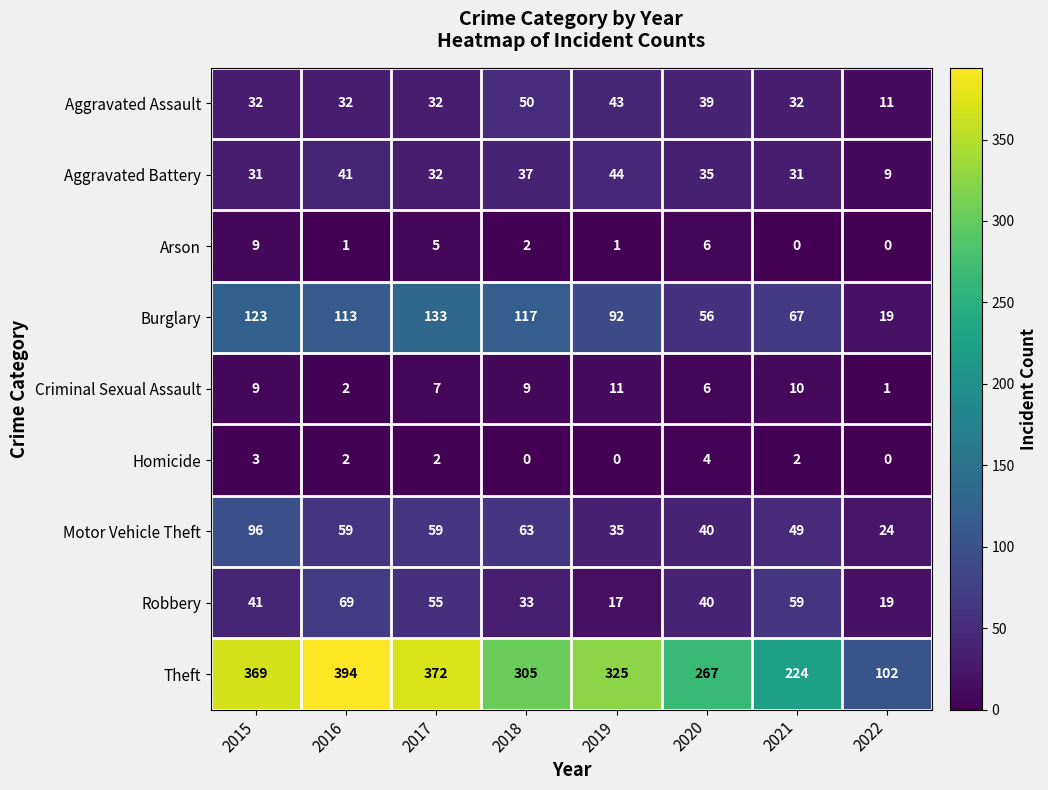

Which category has the highest value across all series?

2016